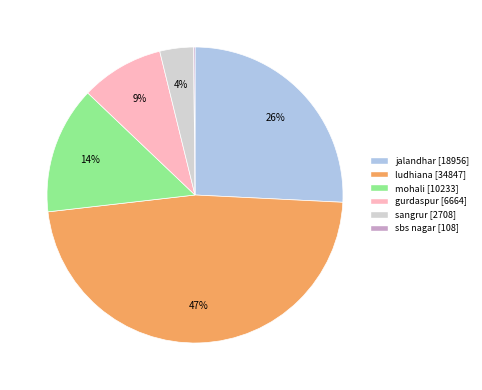

What percentage is the jalandhar slice, to the nearest percent?

26%